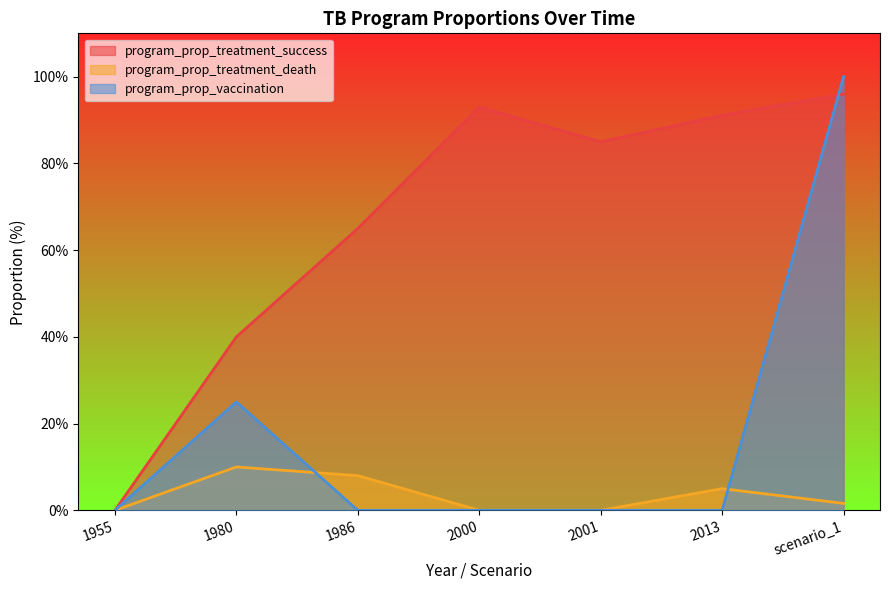

What are all the series names shown in the legend?

program_prop_treatment_success, program_prop_treatment_death, program_prop_vaccination